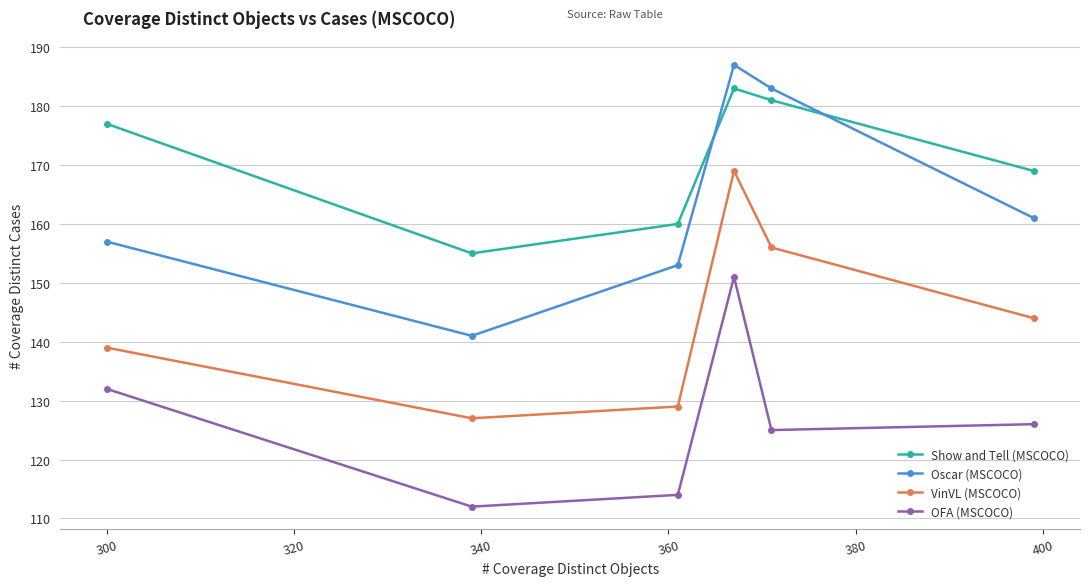

List the series in order of their overall mean, lowest first.

OFA (MSCOCO), VinVL (MSCOCO), Oscar (MSCOCO), Show and Tell (MSCOCO)